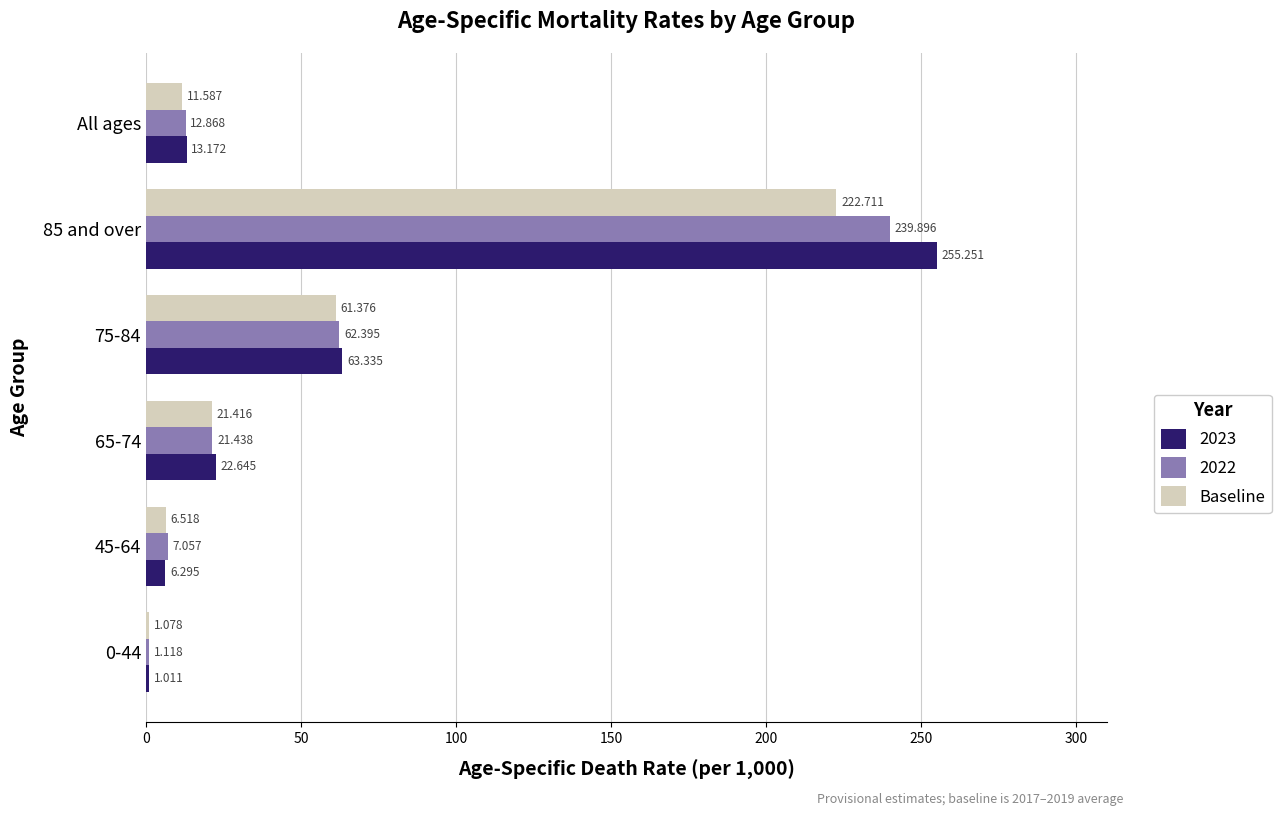

How many data points in 2023 are less than 22?

3